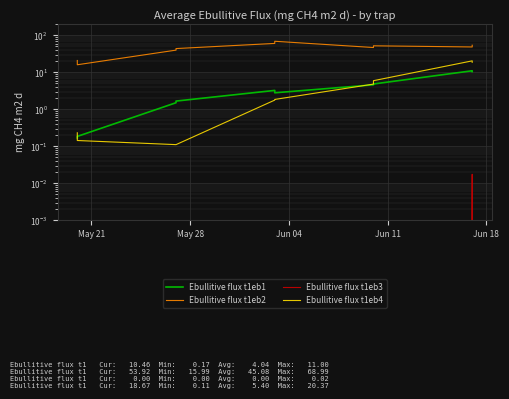

True or false: Ebullitive flux t1eb3 and Ebullitive flux t1eb1 intersect in this chart.

False